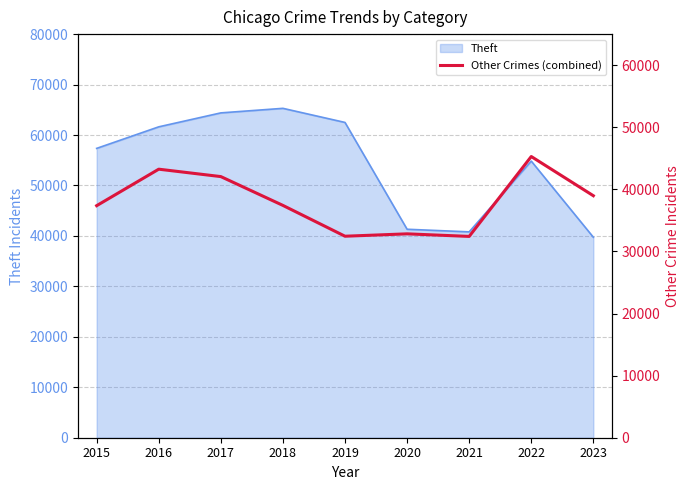

What is the highest value of the Theft series?

65287